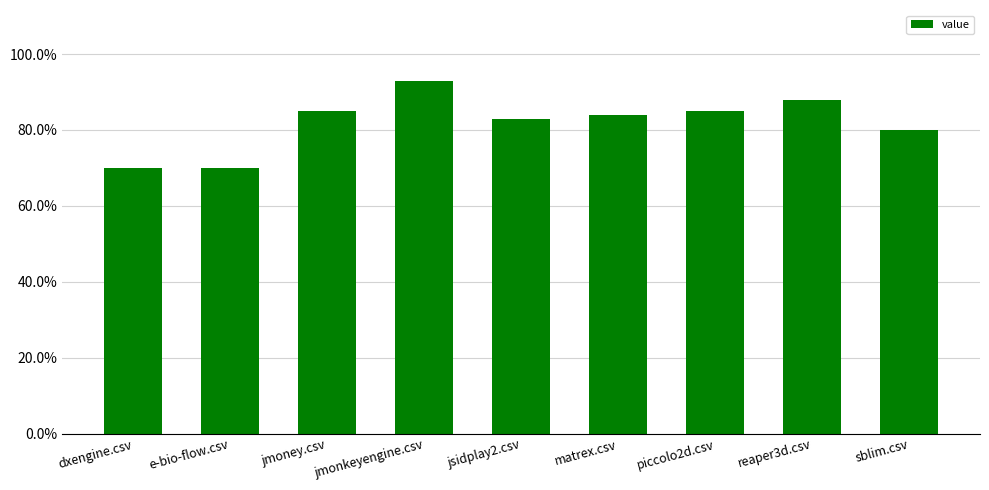

What is the minimum value shown in the chart?

0.7